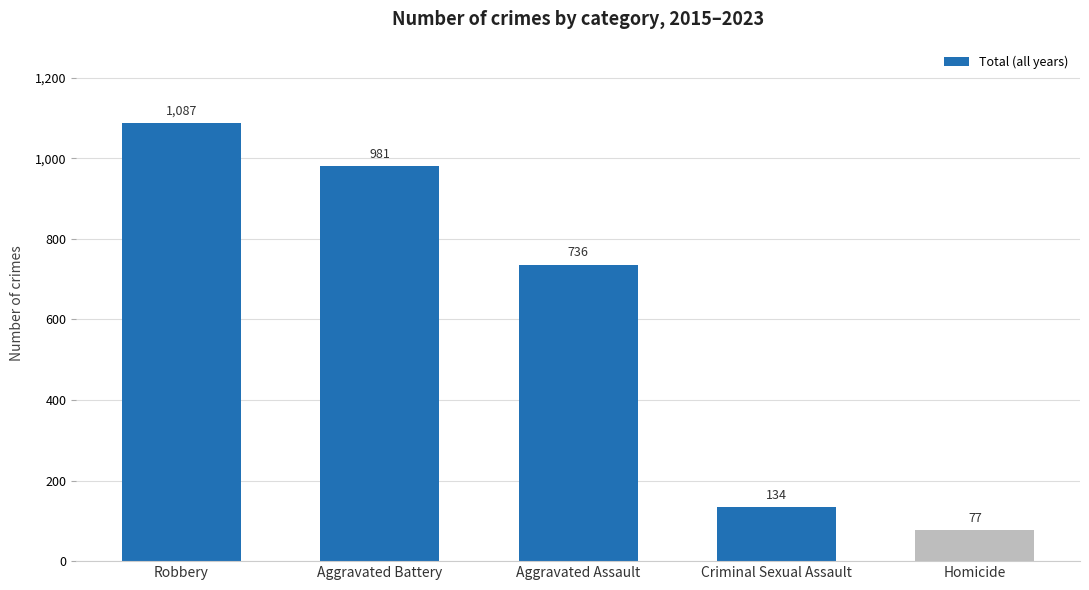

What is the difference between the maximum and minimum values?

1010